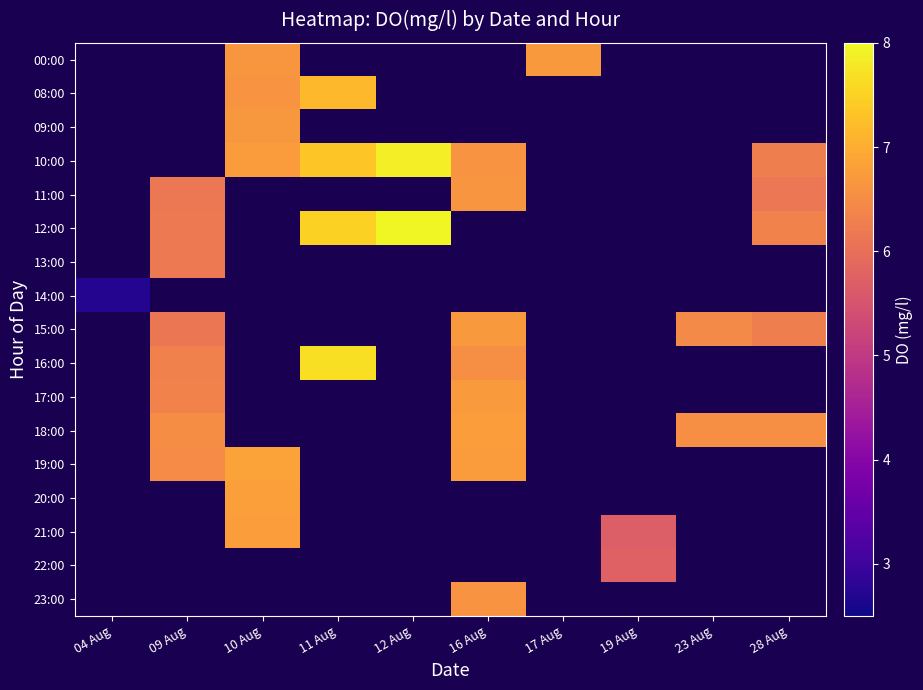

Is the value of 00:00 at 28 Aug greater than the value of 20:00 at 11 Aug?

No